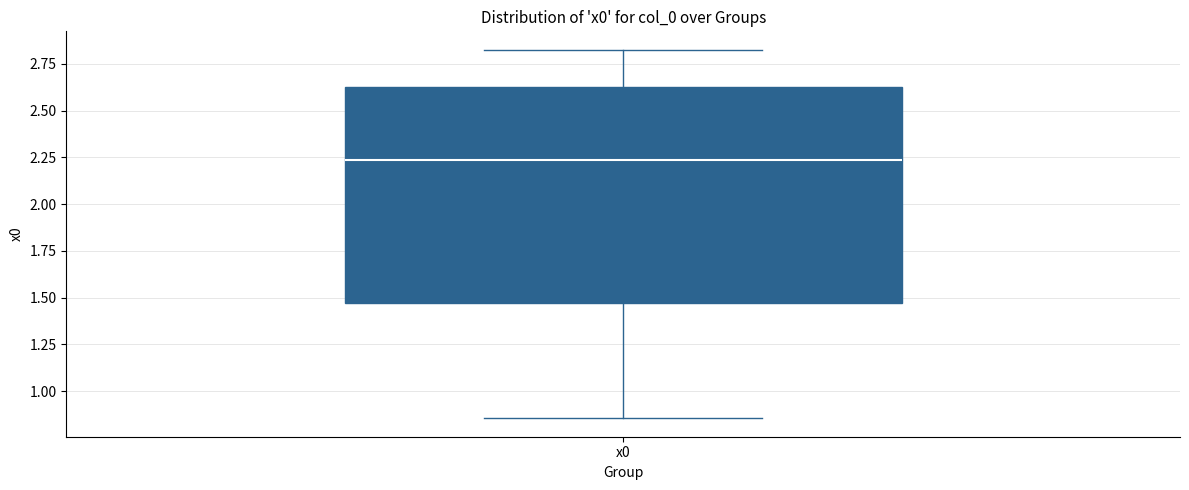

Where is the lower edge of the box for x0 on the y-axis? The values are not printed on the chart, so give them approximately, as read against the axis.

1.45